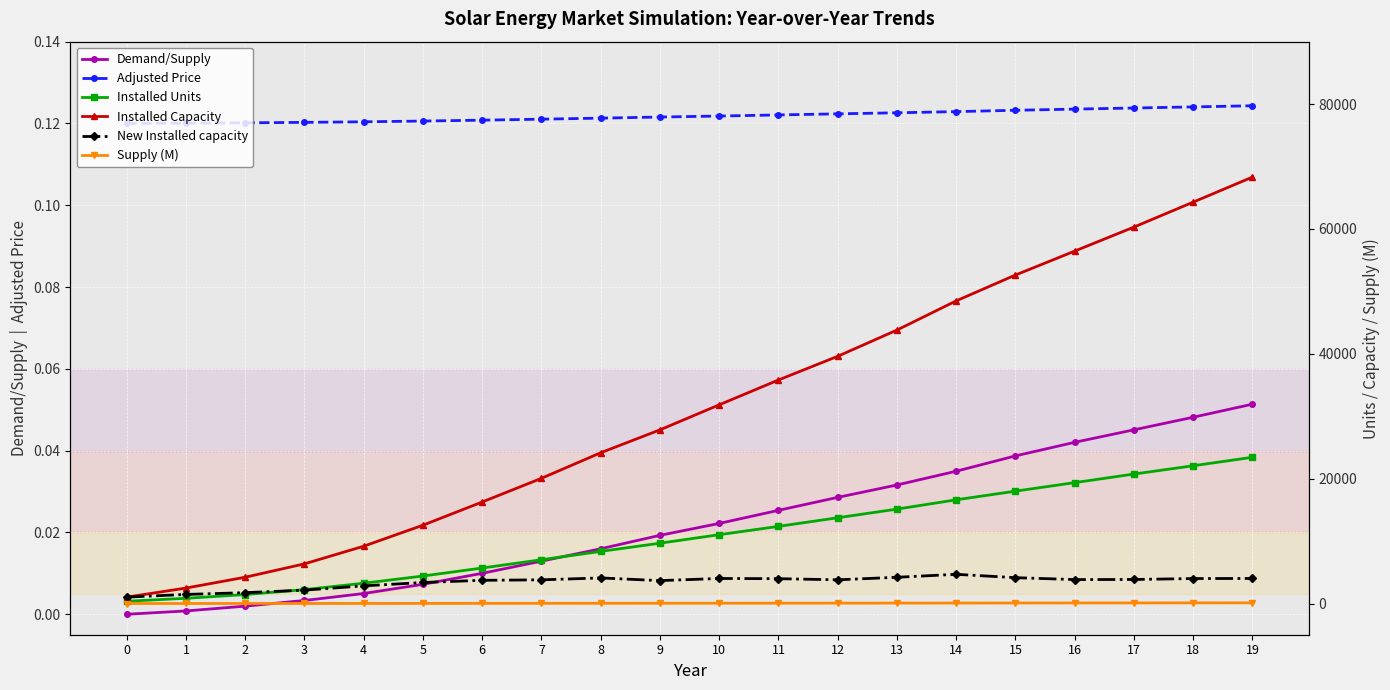

The New Installed capacity series shows 3797.0 at 12. True or false?

True